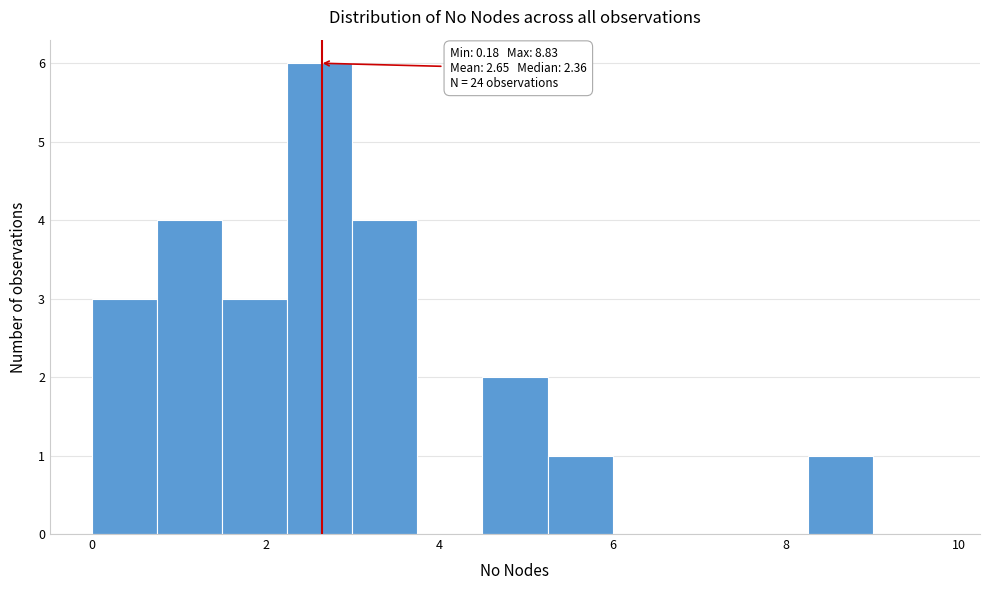

Read against the x-axis, roughly where is the centre of the tallest bar?

2.6